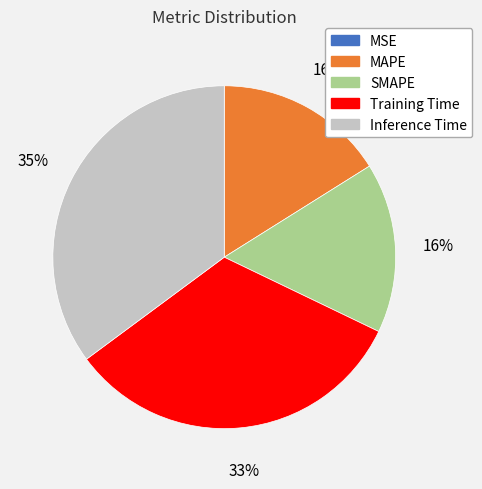

Which category has the biggest portion of the pie?

Inference Time